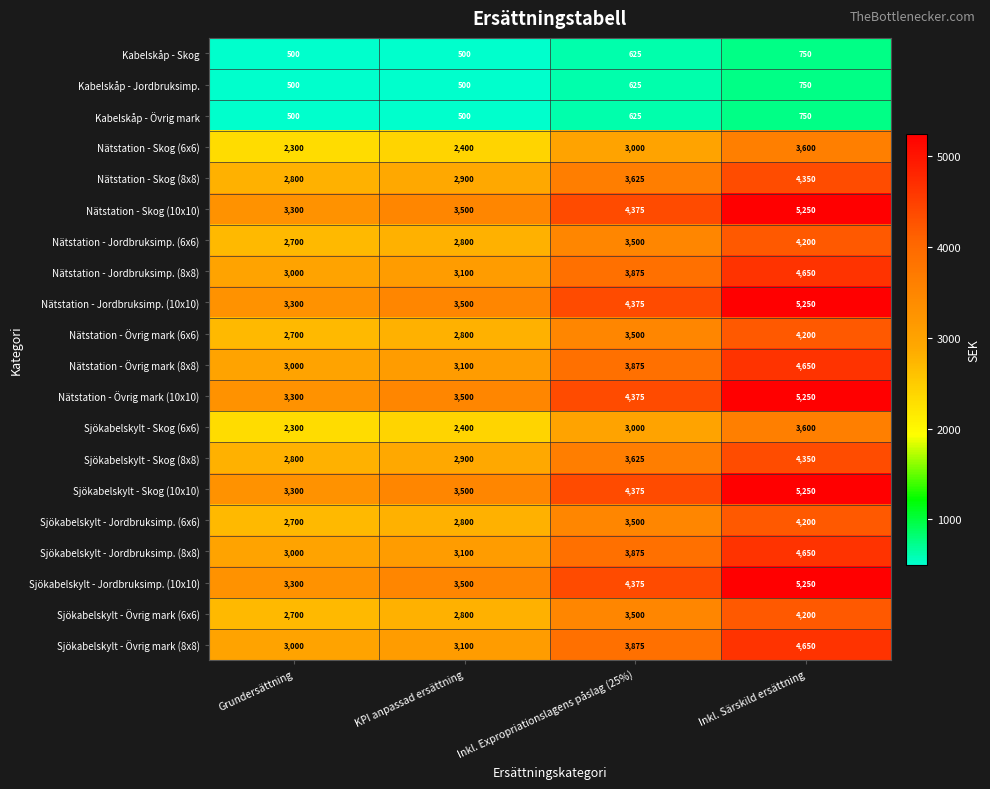

How many categories are shown in the chart?

4